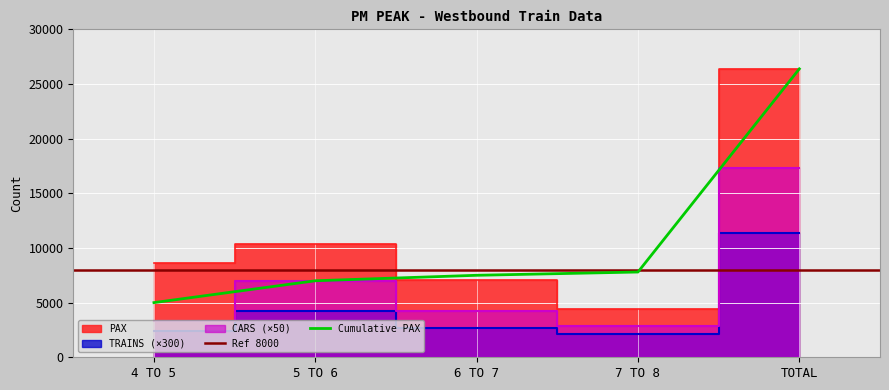

Which category has the highest value in the PAX series?

TOTAL